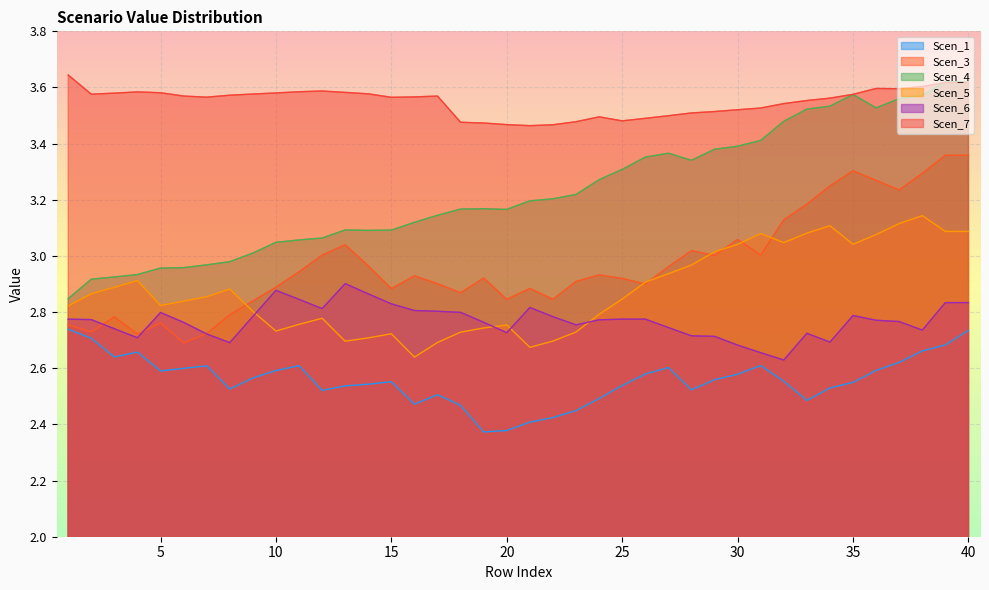

What are all the series names shown in the legend?

Scen_1, Scen_3, Scen_4, Scen_5, Scen_6, Scen_7